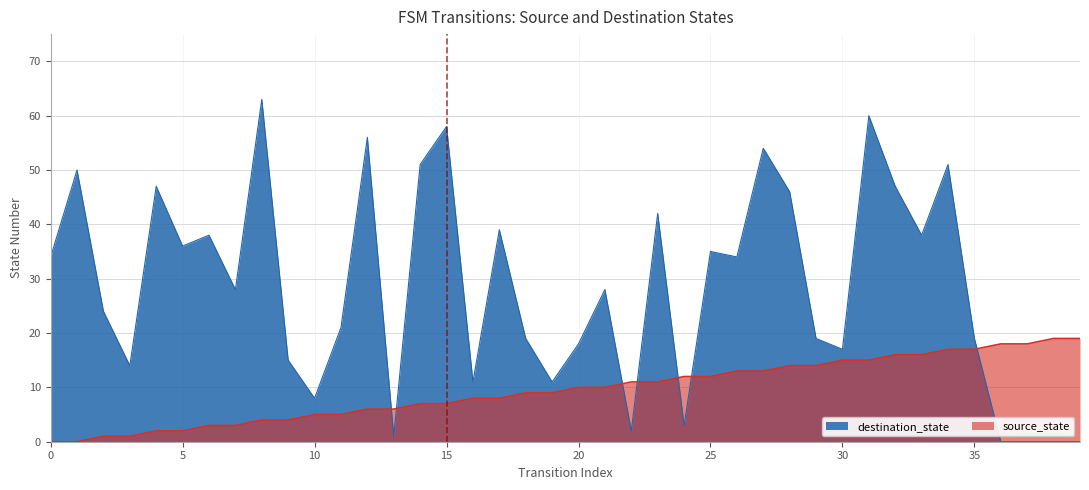

How many data points in destination_state are less than 28?

19